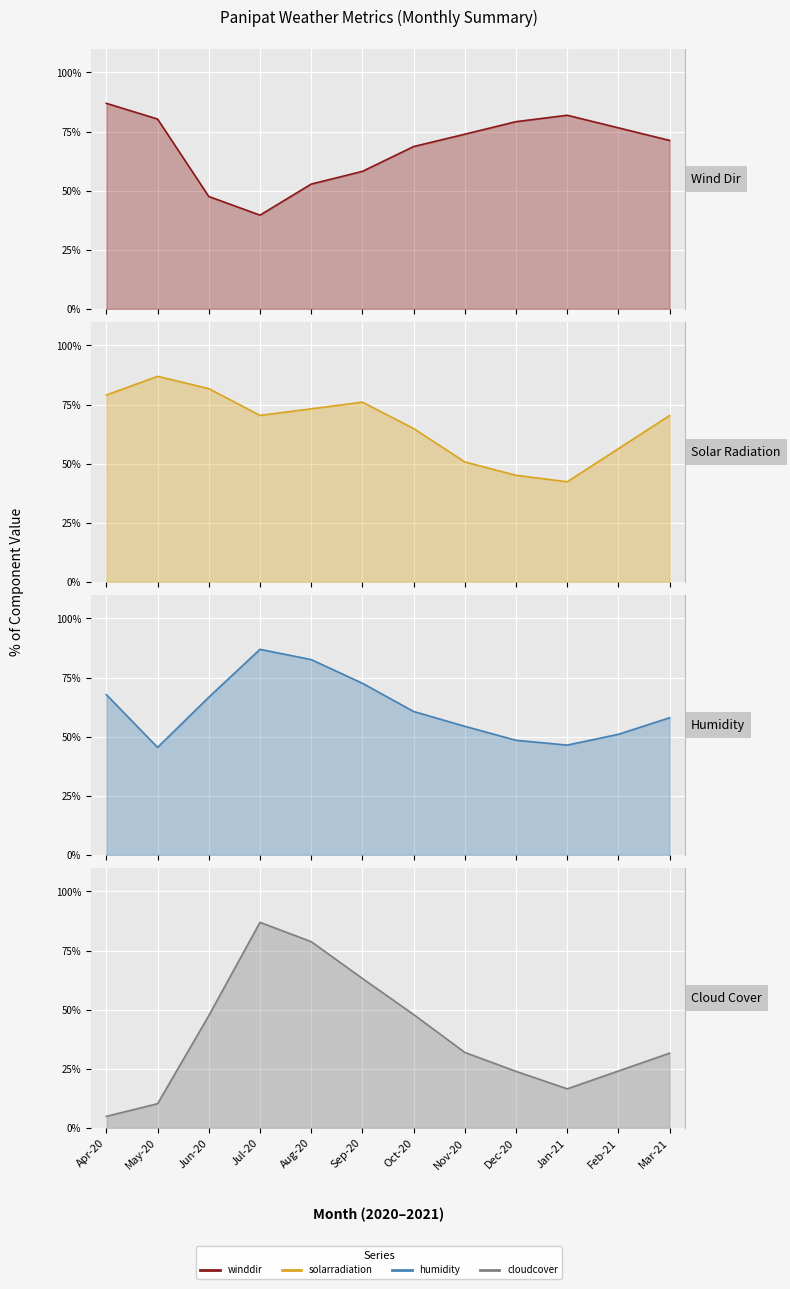

Rank the series by their maximum value, from highest to lowest.

winddir, solarradiation, humidity, cloudcover